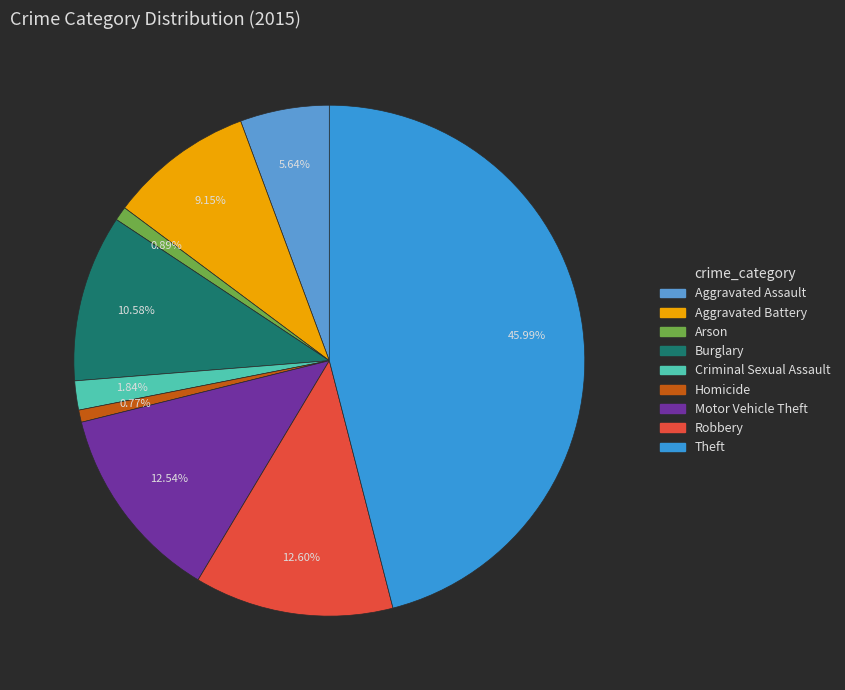

What is the change in value from Aggravated Assault to Robbery?

+117